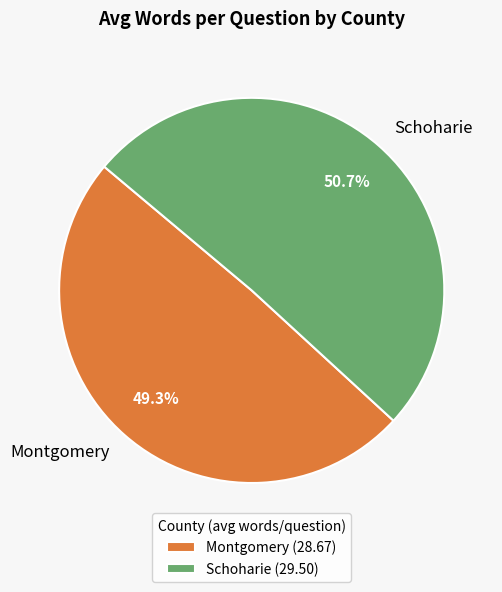

To the nearest percent, what percentage of the pie is Schoharie?

51%